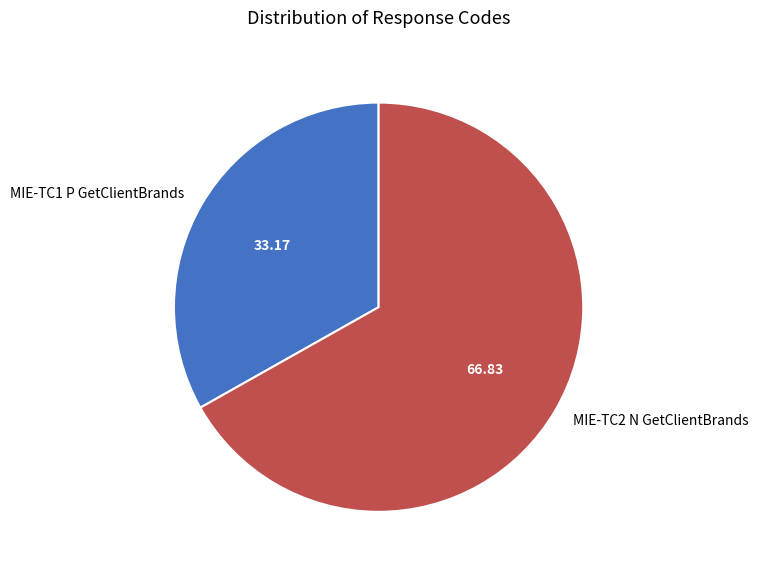

Is the sum of MIE-TC2 N GetClientBrands and MIE-TC1 P GetClientBrands greater than half?

Yes